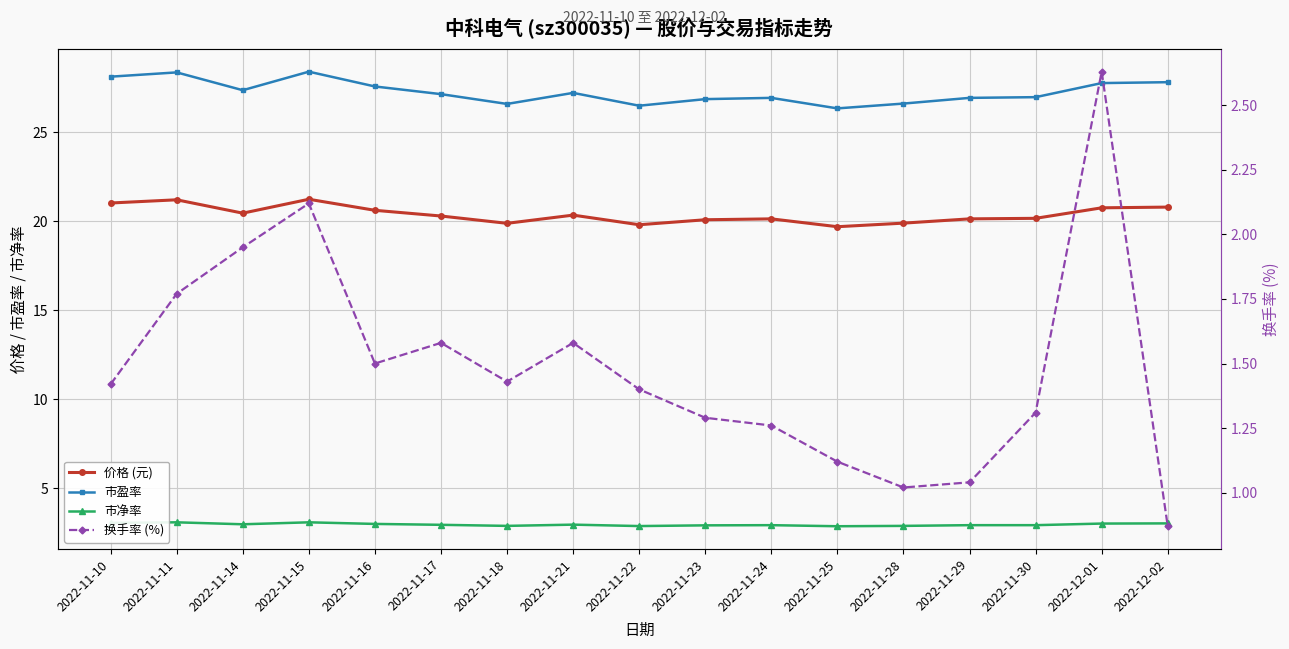

Reading left to right, what are all the values shown in this chart?

价格 (元): 21.0	21.2	20.4	21.2	20.6	20.3	19.9	20.3	19.8	20.1	20.1	19.7	19.9	20.1	20.2	20.8	20.8
市盈率: 28.1	28.4	27.4	28.4	27.6	27.1	26.6	27.2	26.5	26.9	26.9	26.3	26.6	26.9	27.0	27.8	27.8
市净率: 3.1	3.1	3.0	3.1	3.0	3.0	2.9	3.0	2.9	2.9	2.9	2.9	2.9	2.9	2.9	3.0	3.0
换手率 (%): 1.4	1.8	1.9	2.1	1.5	1.6	1.4	1.6	1.4	1.3	1.3	1.1	1.0	1.0	1.3	2.6	0.9